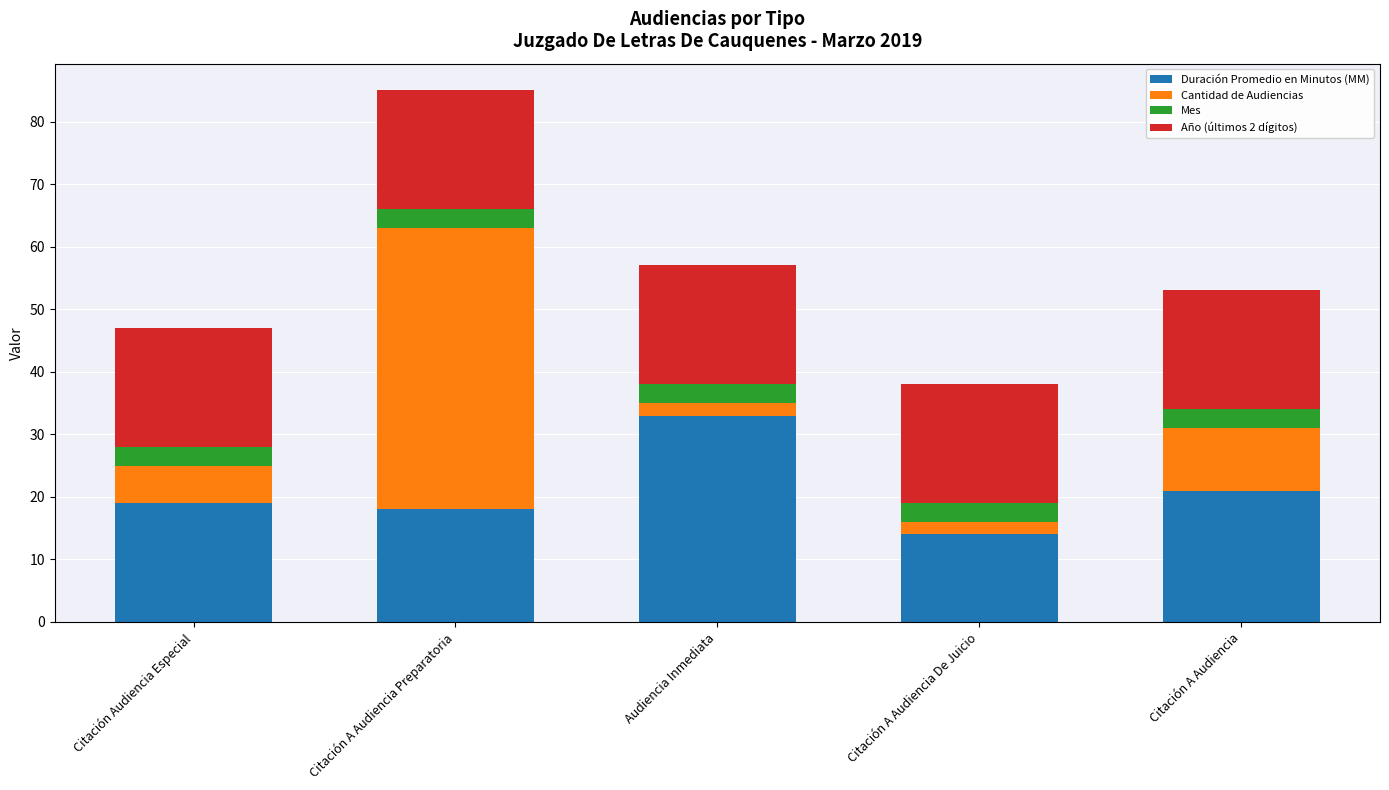

What is the average value of the Duración Promedio en Minutos (MM) series?

21